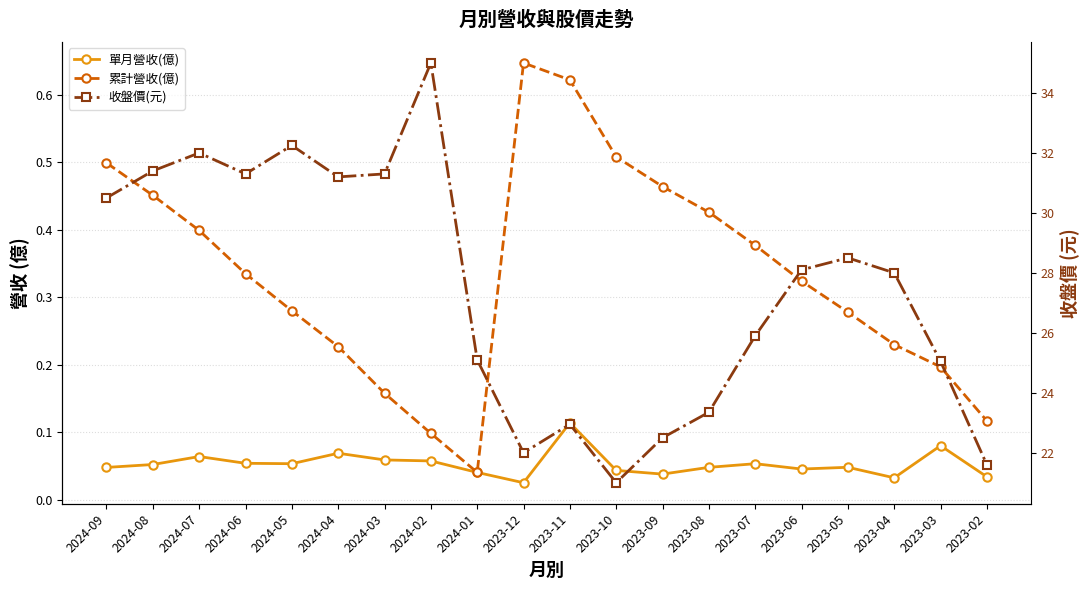

Rank the categories by 累計營收(億) value from highest to lowest.

2023-12, 2023-11, 2023-10, 2024-09, 2023-09, 2024-08, 2023-08, 2024-07, 2023-07, 2024-06, 2023-06, 2024-05, 2023-05, 2023-04, 2024-04, 2023-03, 2024-03, 2023-02, 2024-02, 2024-01